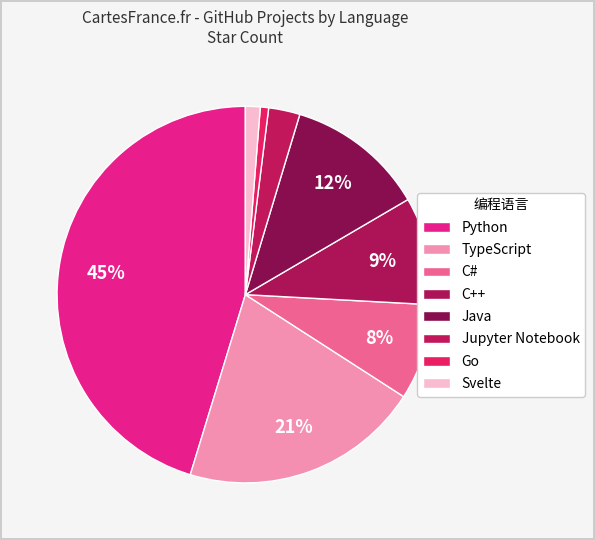

Does any single category account for the majority?

No